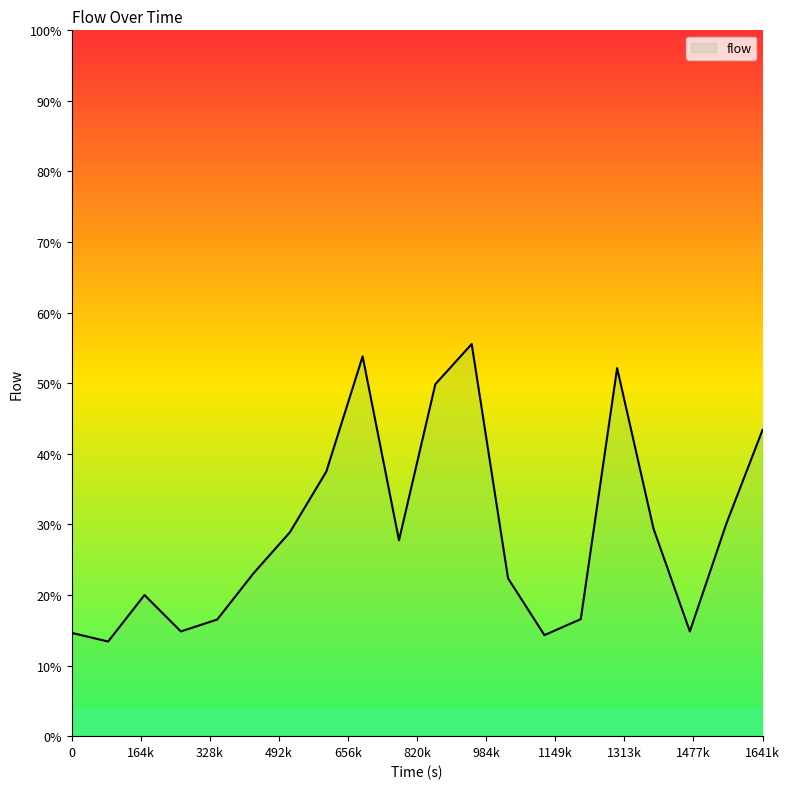

What is the difference between the maximum and minimum values?

42.1